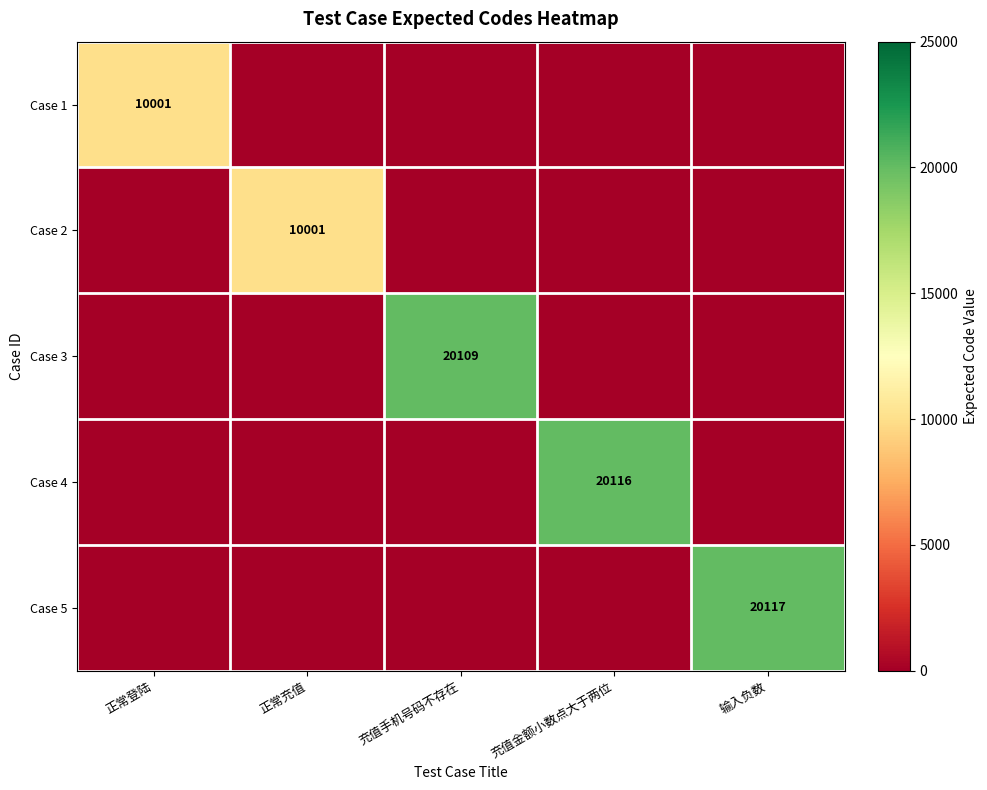

At which category does the chart reach its peak across all series?

输入负数